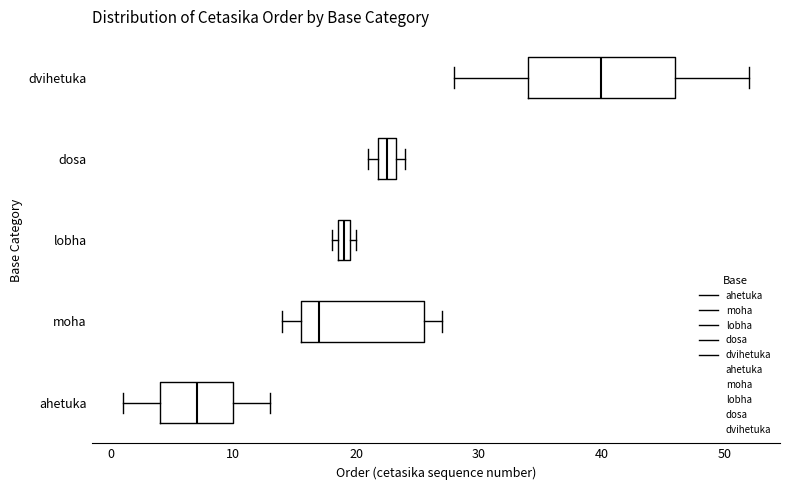

Which box's median line is the furthest to the right?

dvihetuka